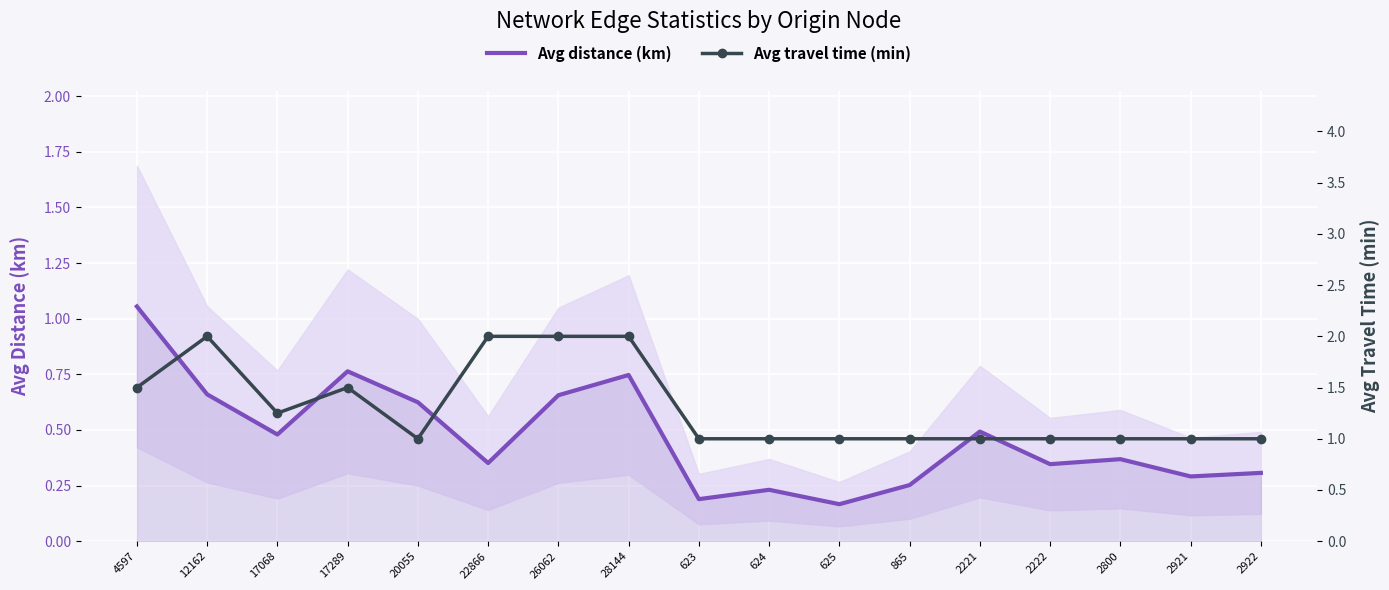

How many interior local peaks does the Avg distance (km) series have?

5